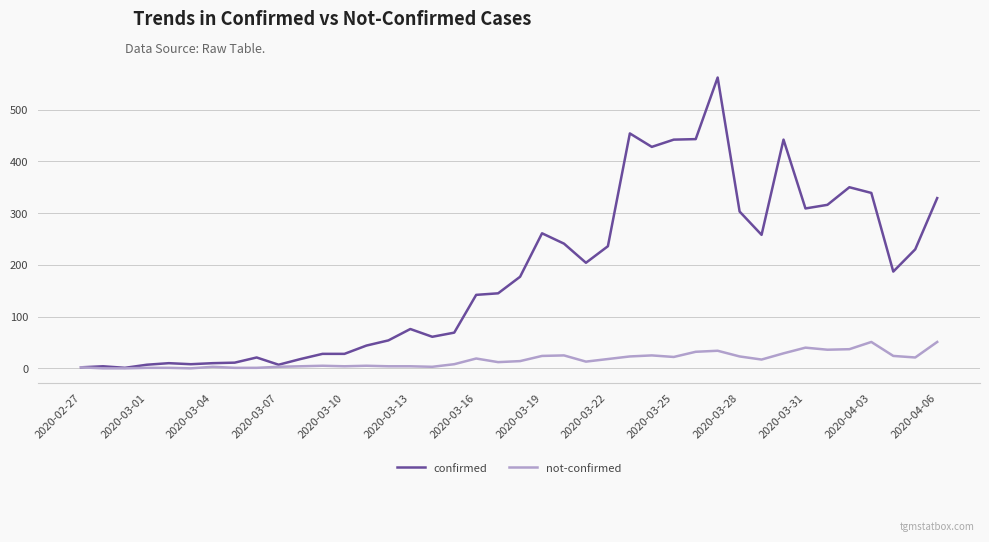

Which series has the largest total across all categories?

confirmed